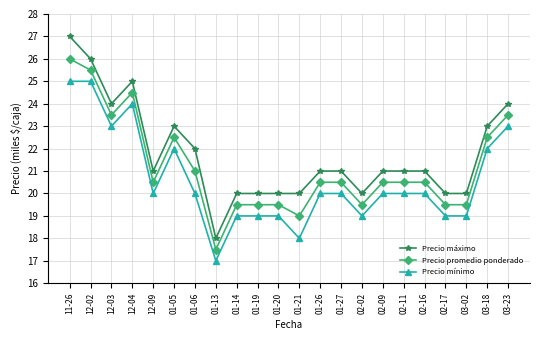

The Precio promedio ponderado series shows 19.5 at 01-20. True or false?

True